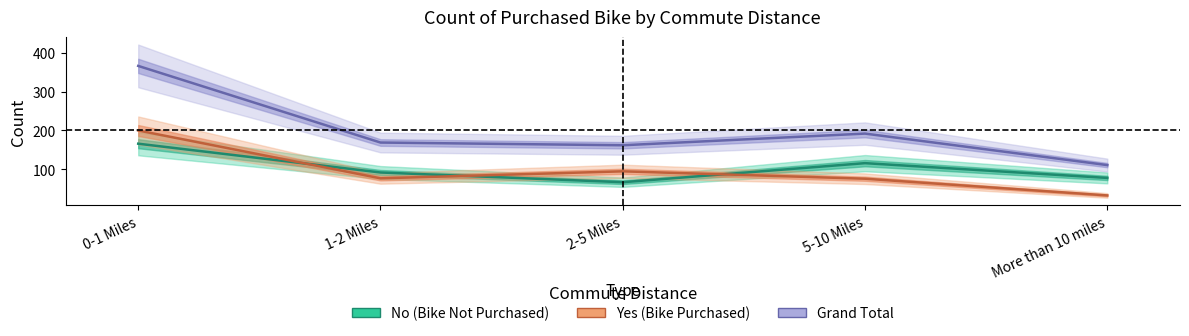

Reading left to right, transcribe all the data shown in this chart.

No (Bike Not Purchased): 166	92	67	116	78
Yes (Bike Purchased): 200	77	95	76	33
Grand Total: 366	169	162	192	111